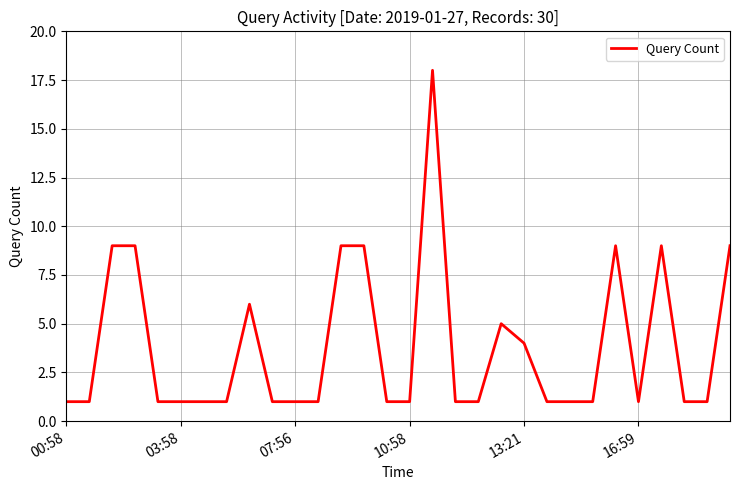

What is the smallest value displayed?

1